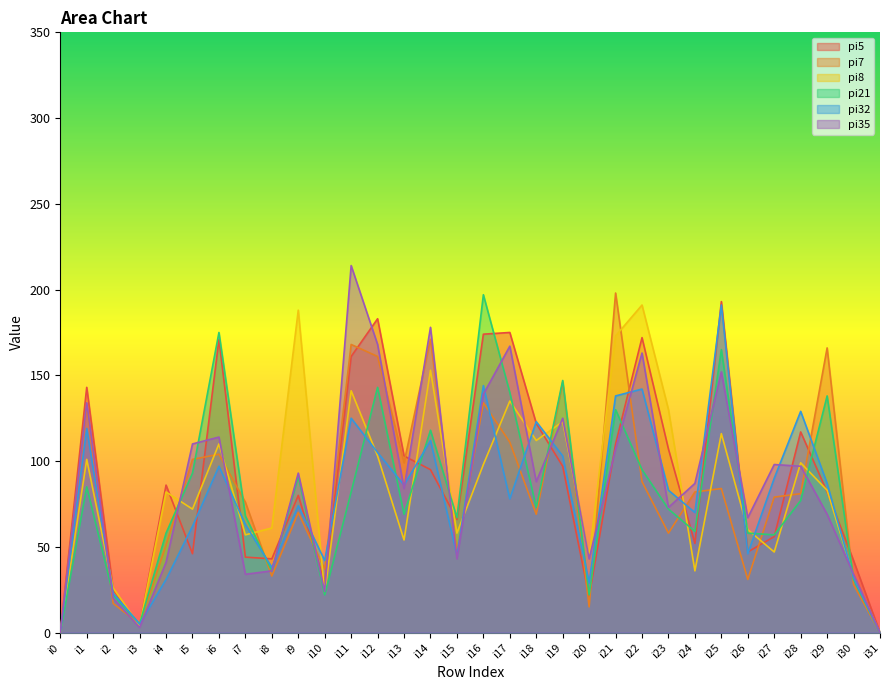

Which label corresponds to the smallest value in the chart?

i0